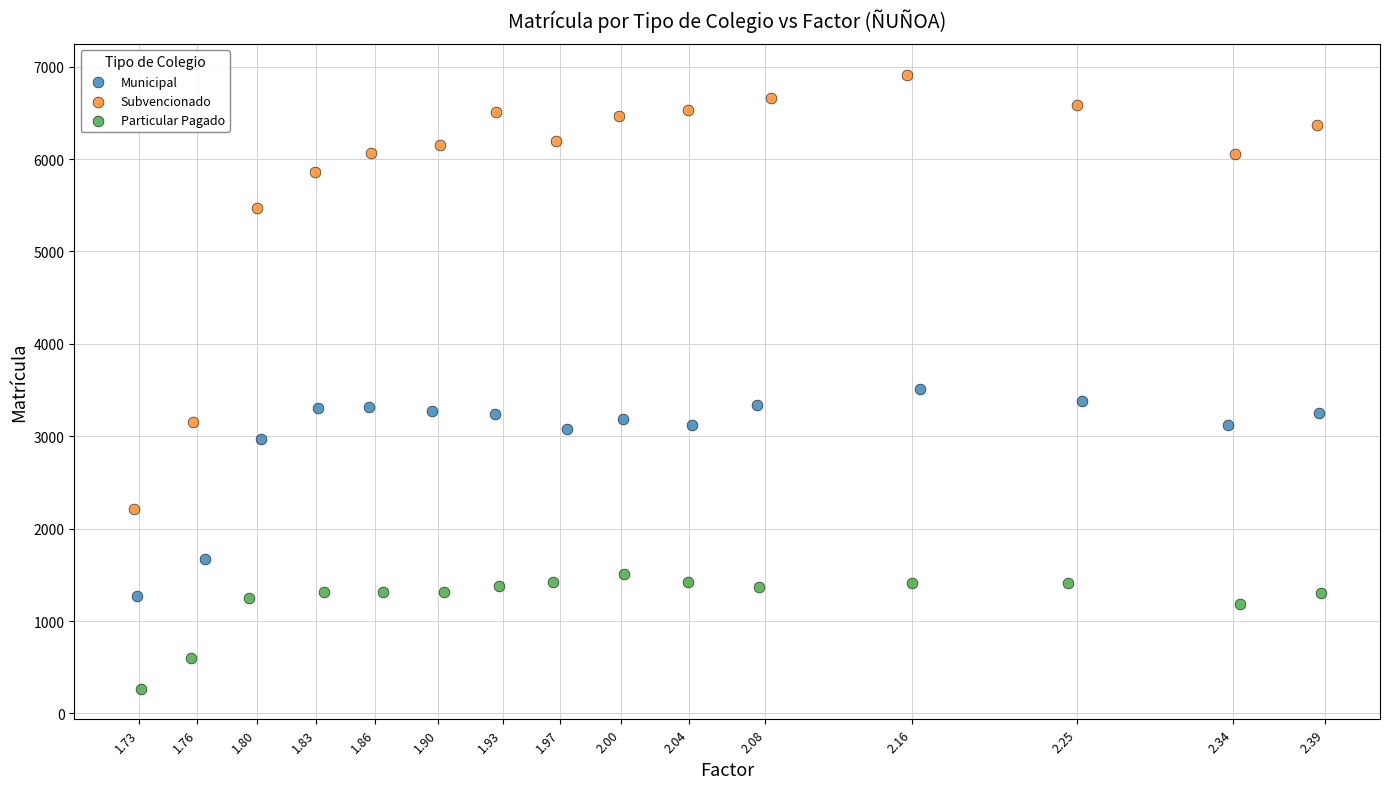

Which series reaches the minimum Y coordinate?

Particular Pagado